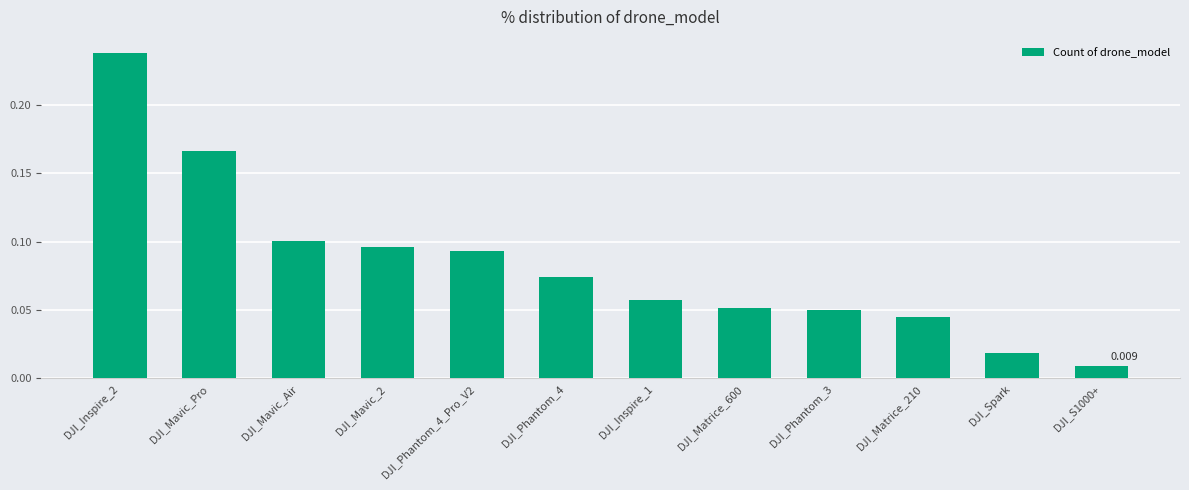

How many bars are there in total?

12